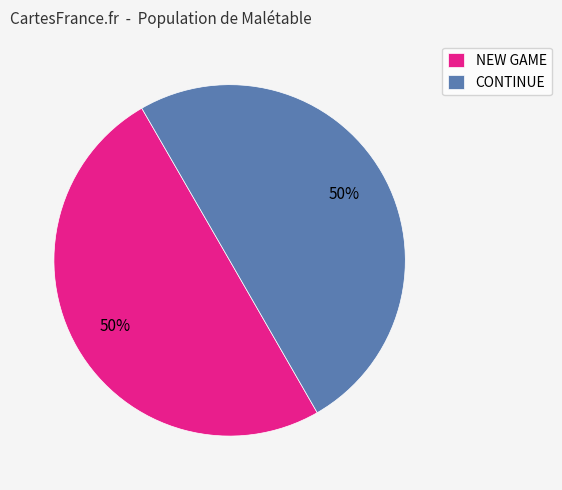

To the nearest percent, what portion does NEW GAME represent?

50%